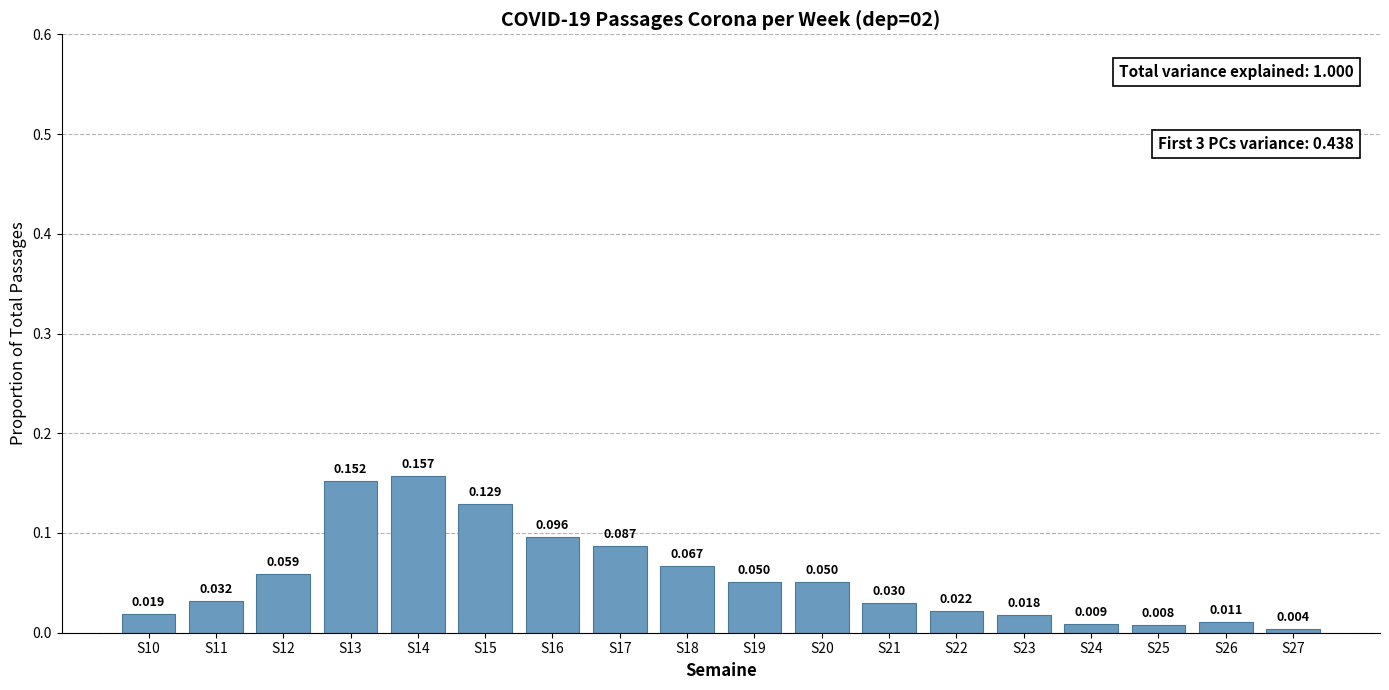

Rank the categories by value from highest to lowest.

S14, S13, S15, S16, S17, S18, S12, S19, S20, S11, S21, S22, S10, S23, S26, S24, S25, S27